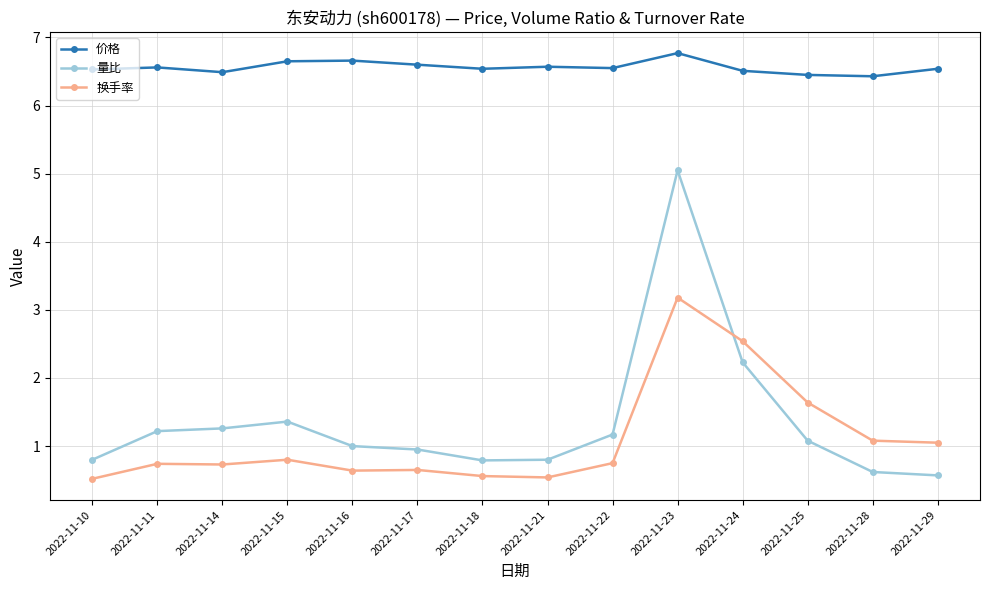

How many lines are shown in the chart?

3